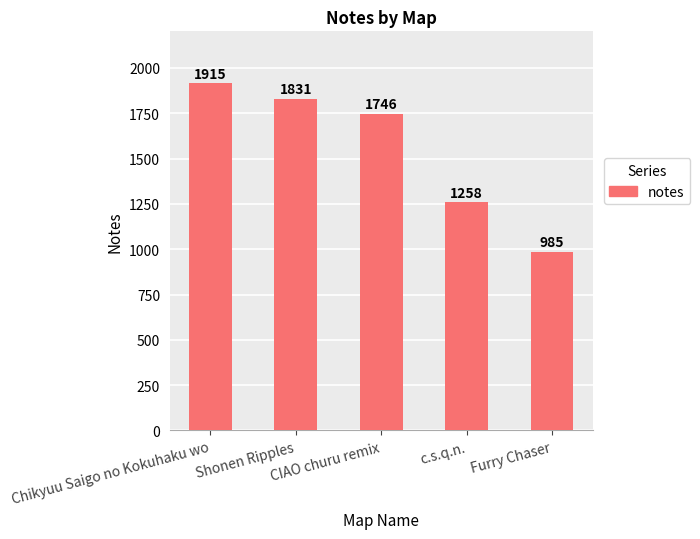

Is it true that the value at Furry Chaser is 985?

True